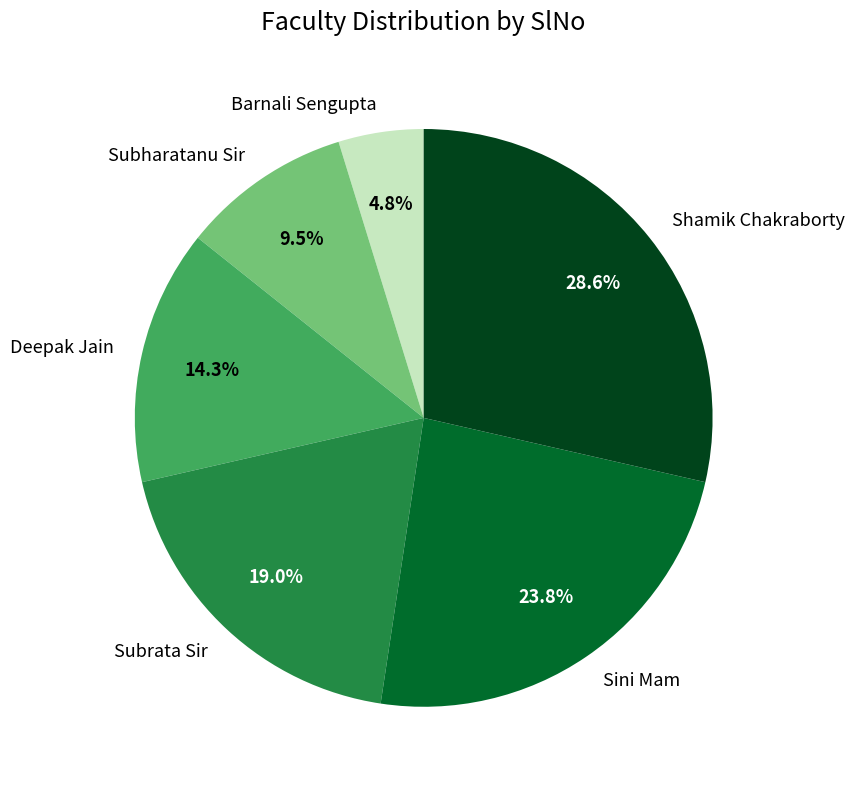

How much of the chart is everything except Subrata Sir?

81.0%